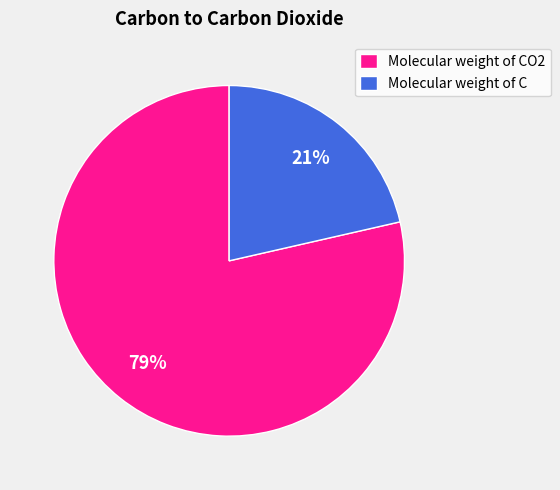

Approximately how many times larger is the value at Molecular weight of C compared to Molecular weight of CO2?

0.3